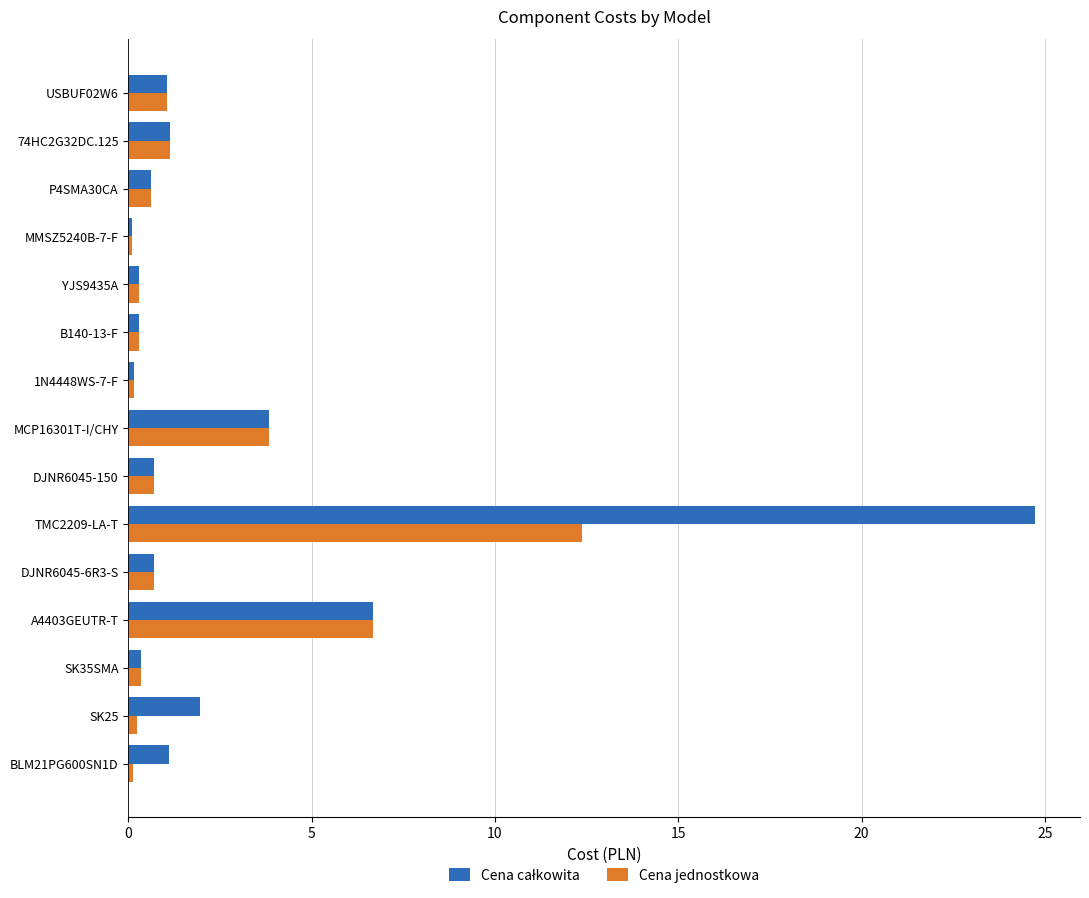

What is the maximum value shown in the chart?

24.7